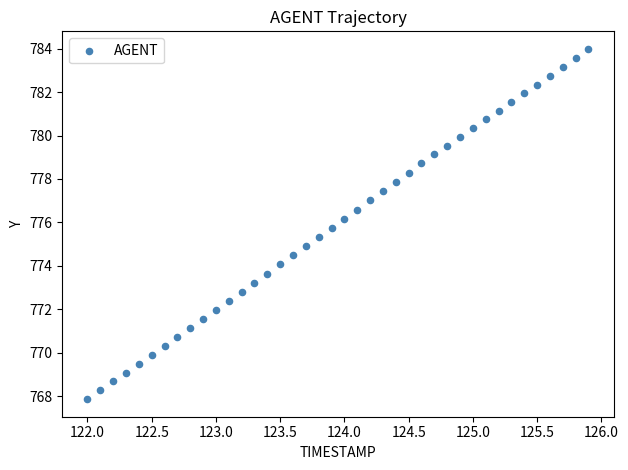

What is the range of X values (max minus min)?

3.9